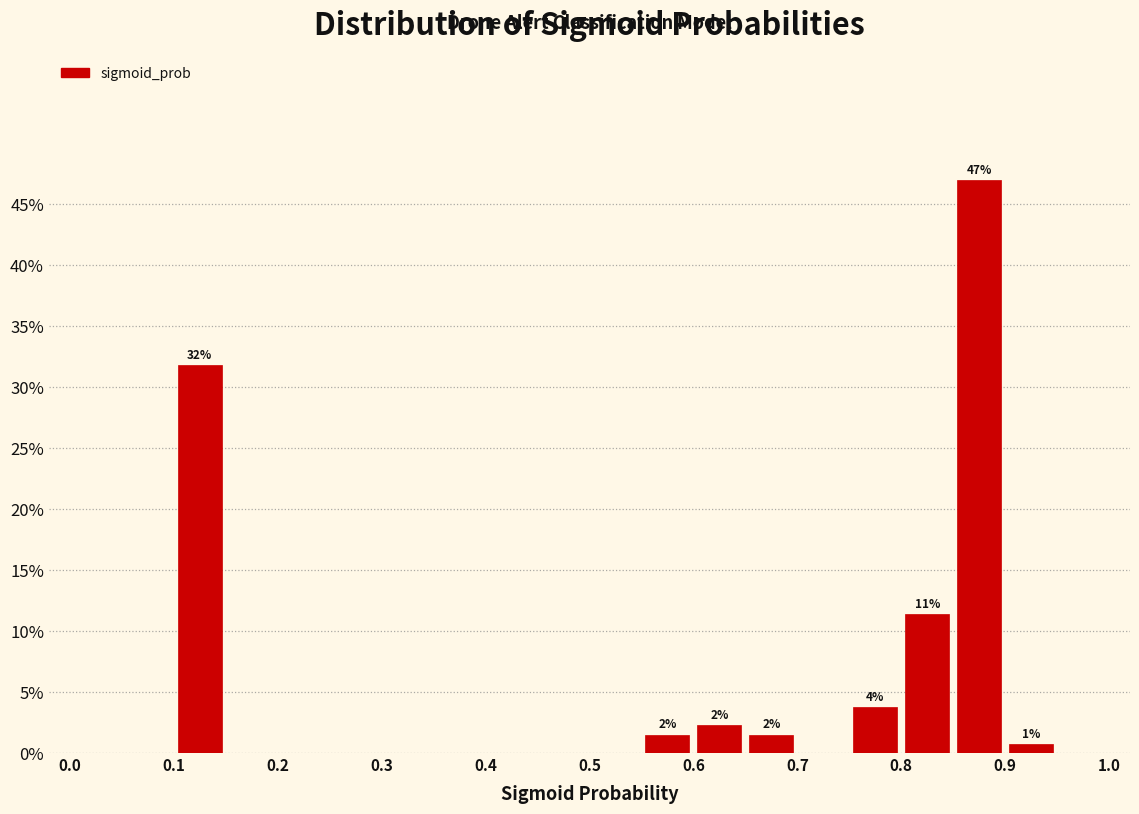

Which range on the x-axis has the tallest bar?

0.85 to 0.90